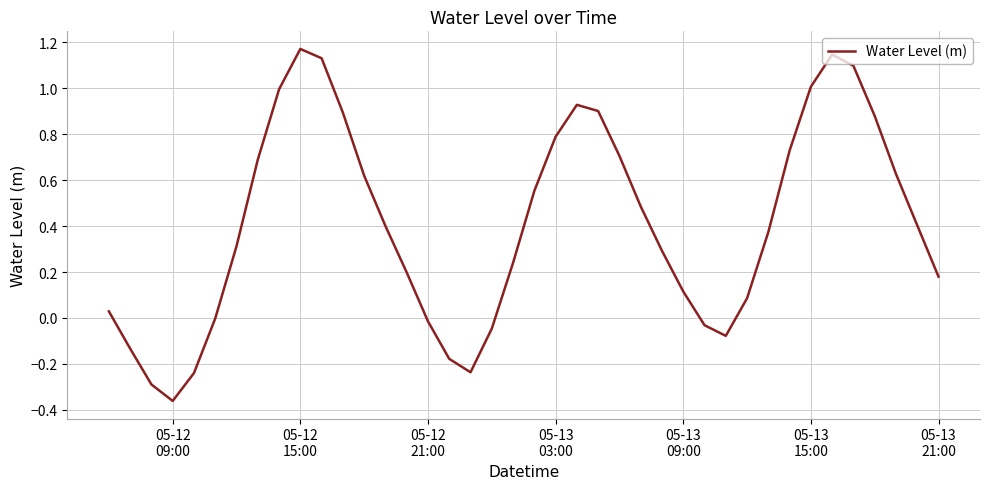

True or false: the data has more than 2 interior local peaks.

True